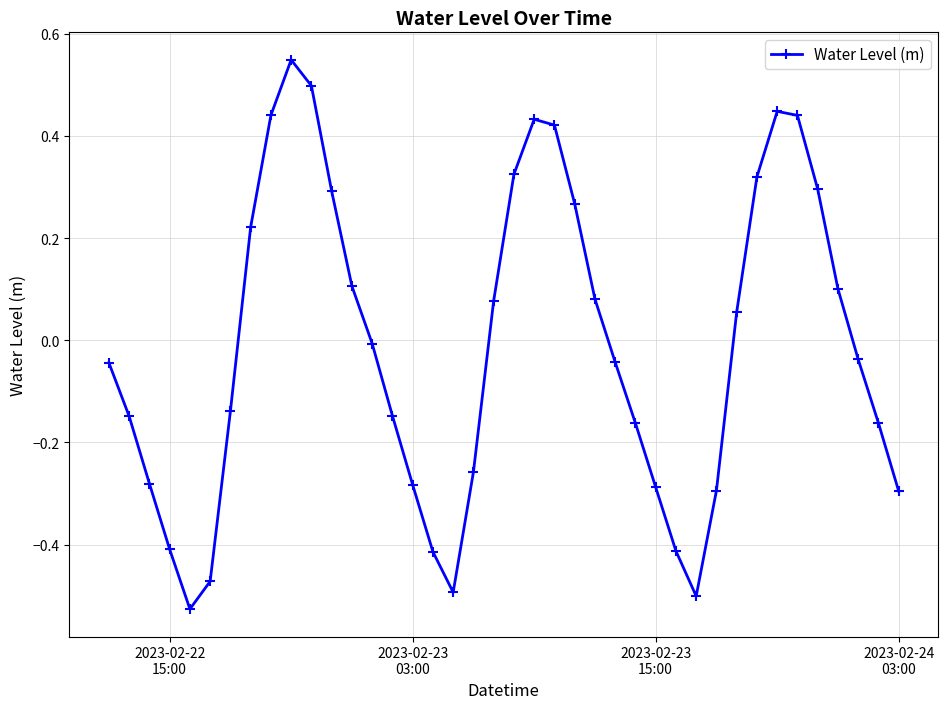

How many points are higher than both their immediate neighbors (excluding endpoints)?

3